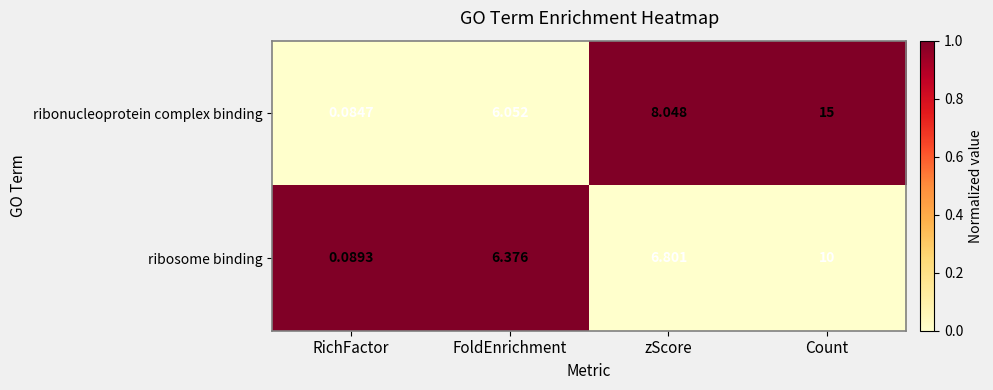

How many distinct data groups are displayed?

2